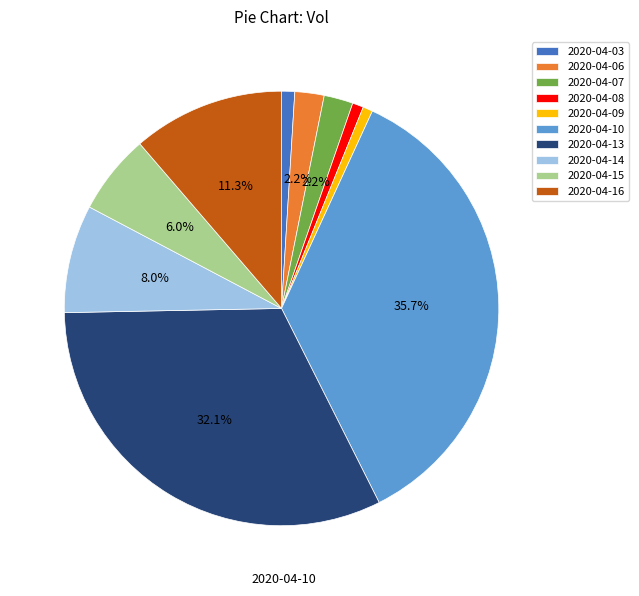

To the nearest percent, what is the difference between the 2020-04-07 and 2020-04-03 slice percentages?

1%